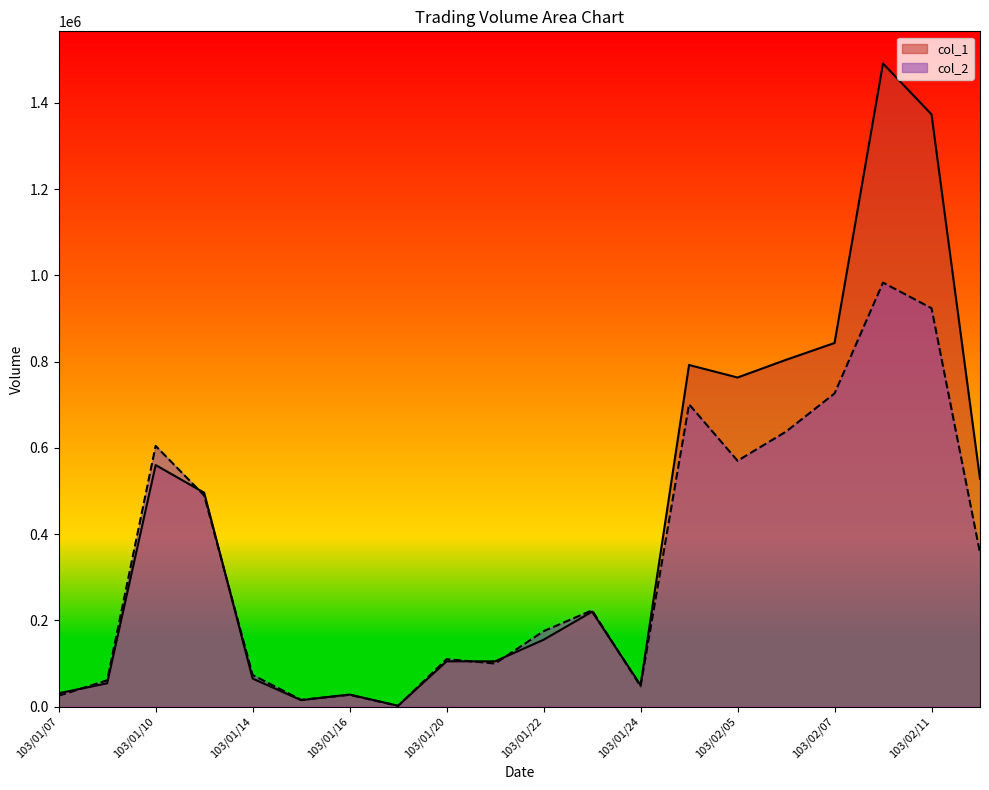

True or false: col_2 has more than 0 interior local peaks.

True